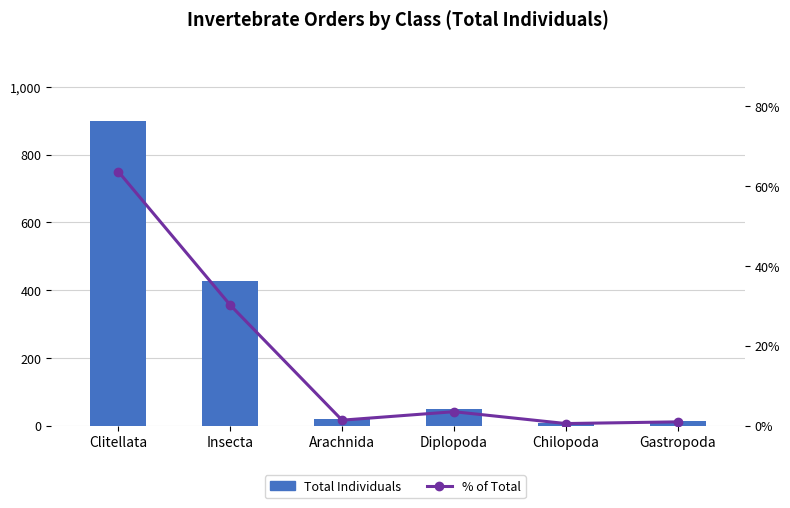

What is the spread (max minus min) of values at Clitellata?

836.4